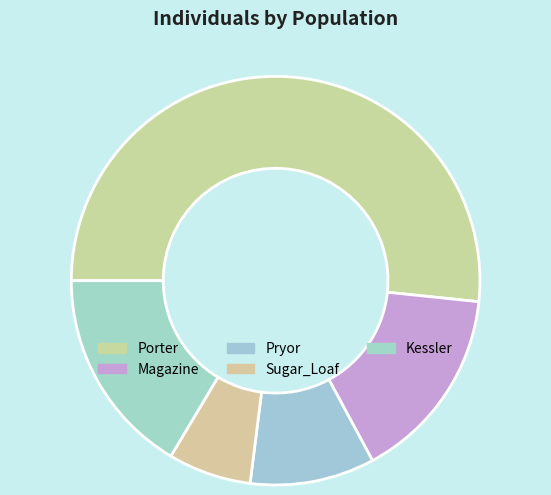

What is the change in value from Pryor to Sugar_Loaf?

-7